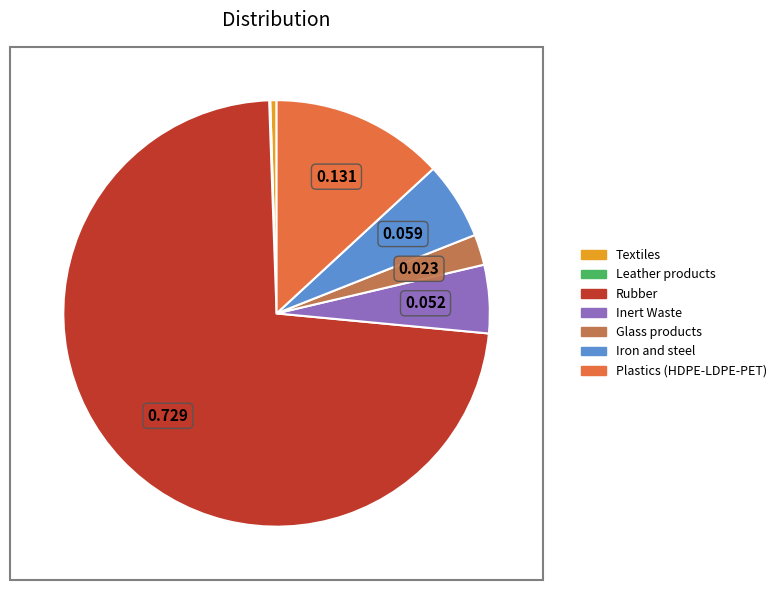

What is the majority slice?

Rubber